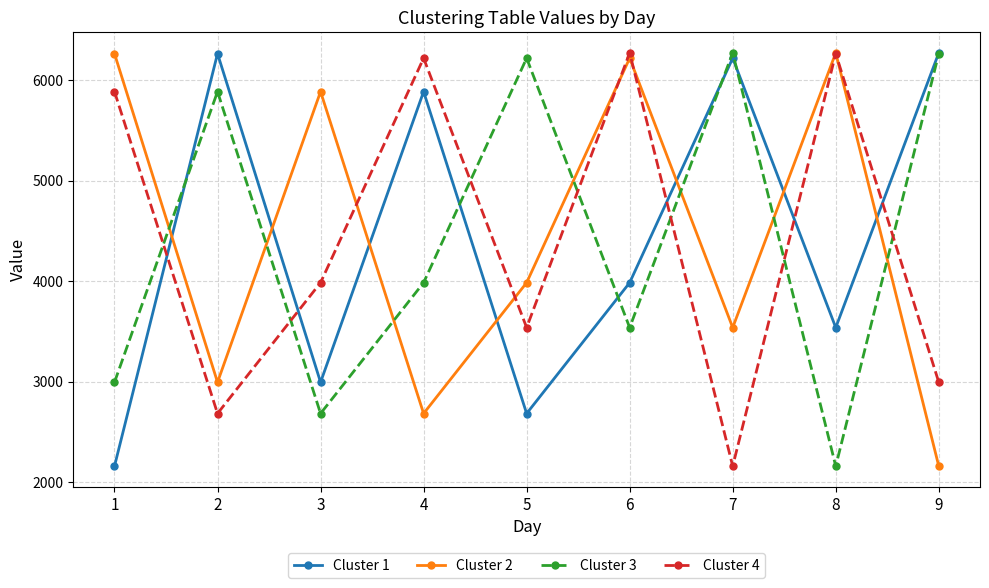

What is the value of the Cluster 2 point at the 7th from the left?

3538